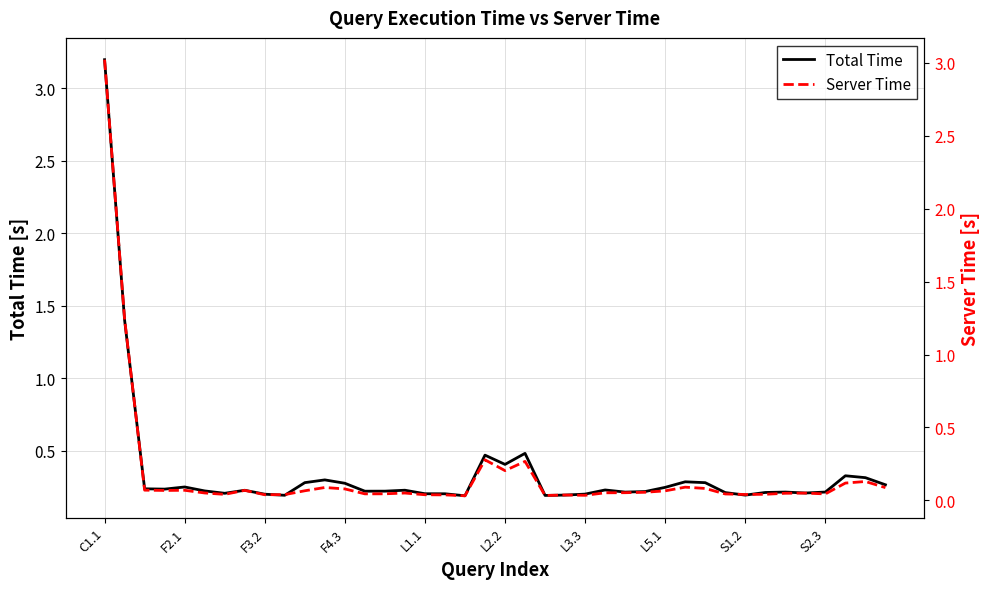

How many lines are shown in the chart?

2